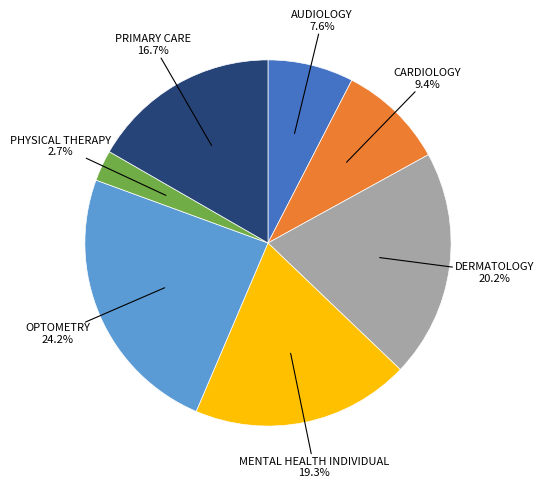

Does any single category account for the majority?

No